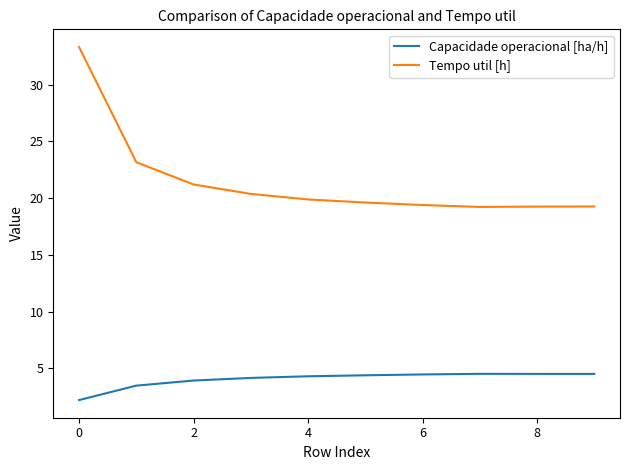

What is the greatest value displayed?

33.3